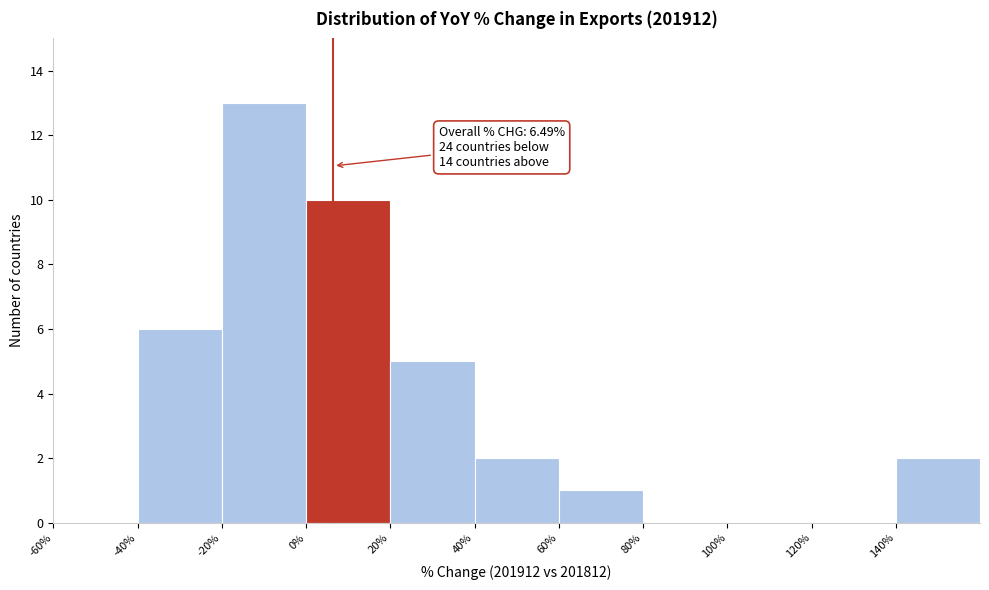

Over which range of the x-axis is the bar tallest?

-20 to 0